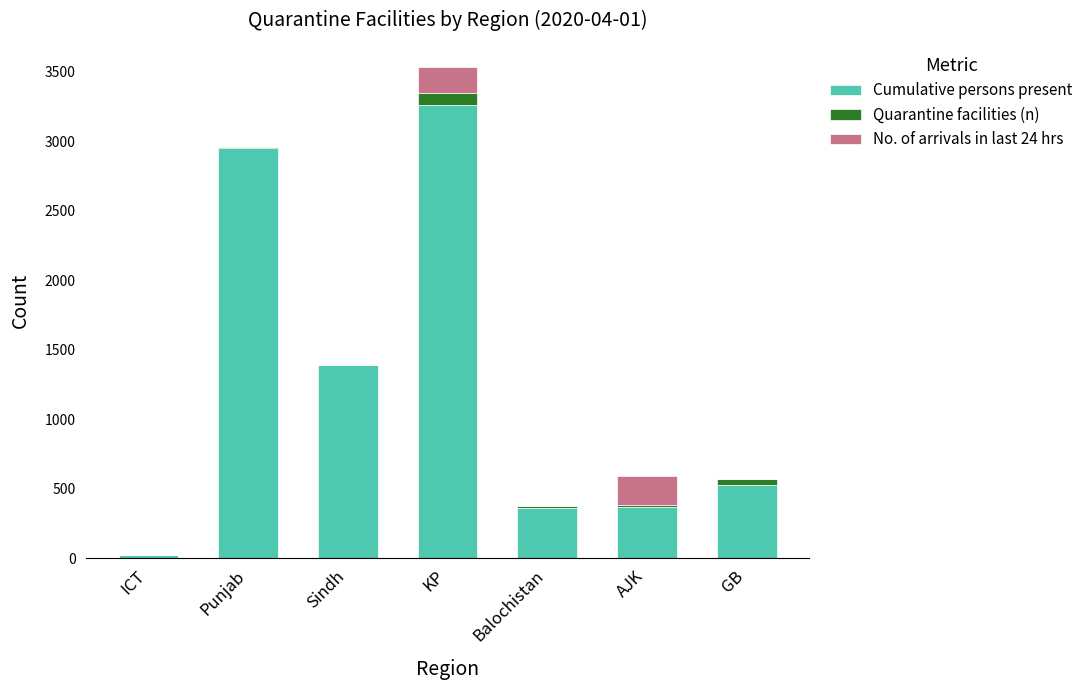

The Cumulative persons present series shows 887 at GB. True or false?

False